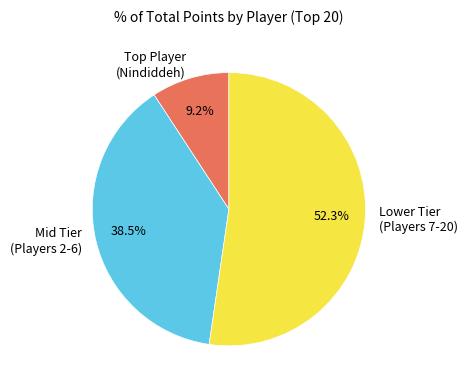

Which slice represents more than half of the pie?

Lower Tier (Players 7-20)